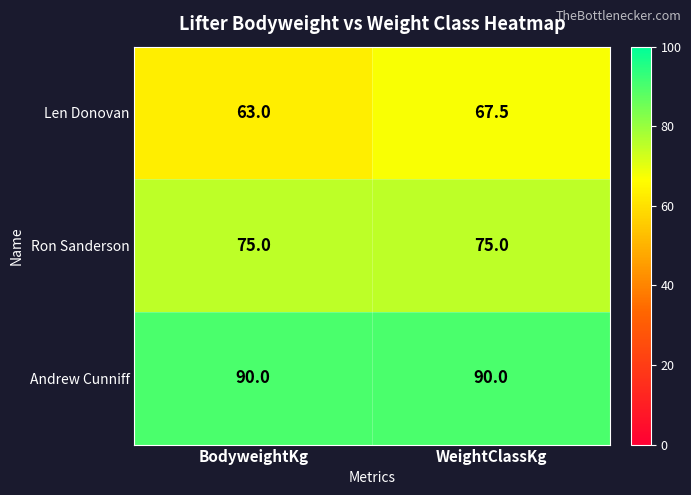

What is the average value of the Ron Sanderson series?

75.0